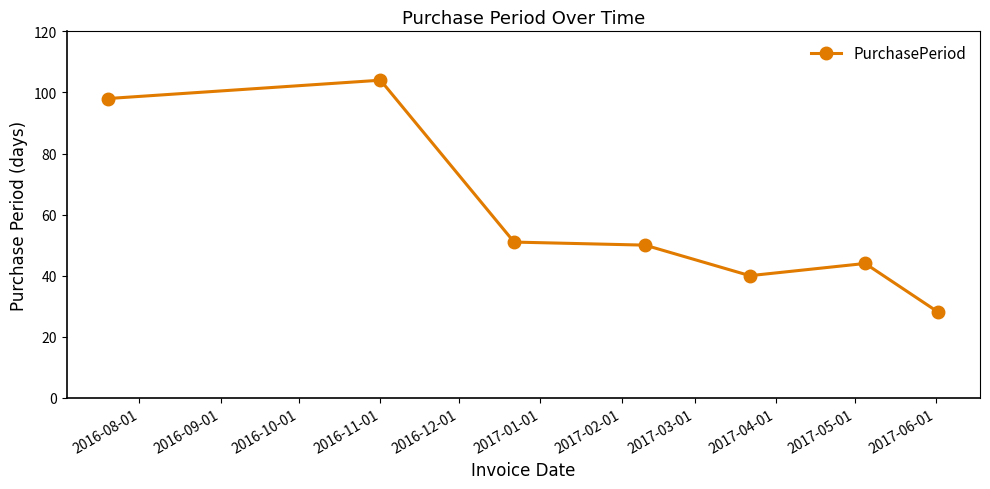

What is the value of the 7th point from the left?

28